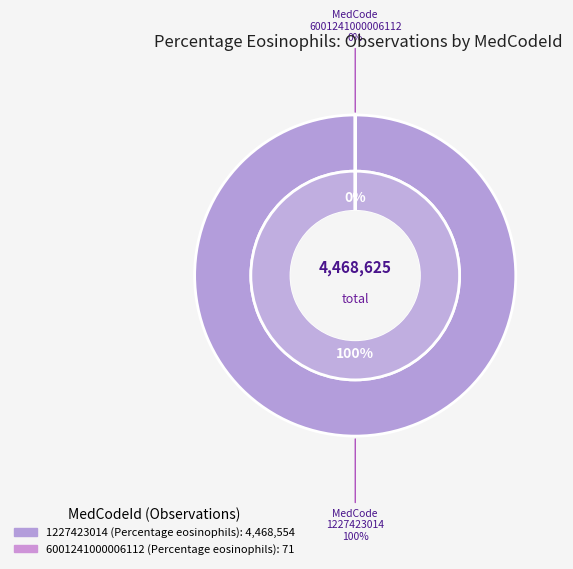

Rank the categories by value from lowest to highest.

6001241000006112 (Percentage eosinophils), 1227423014 (Percentage eosinophils)